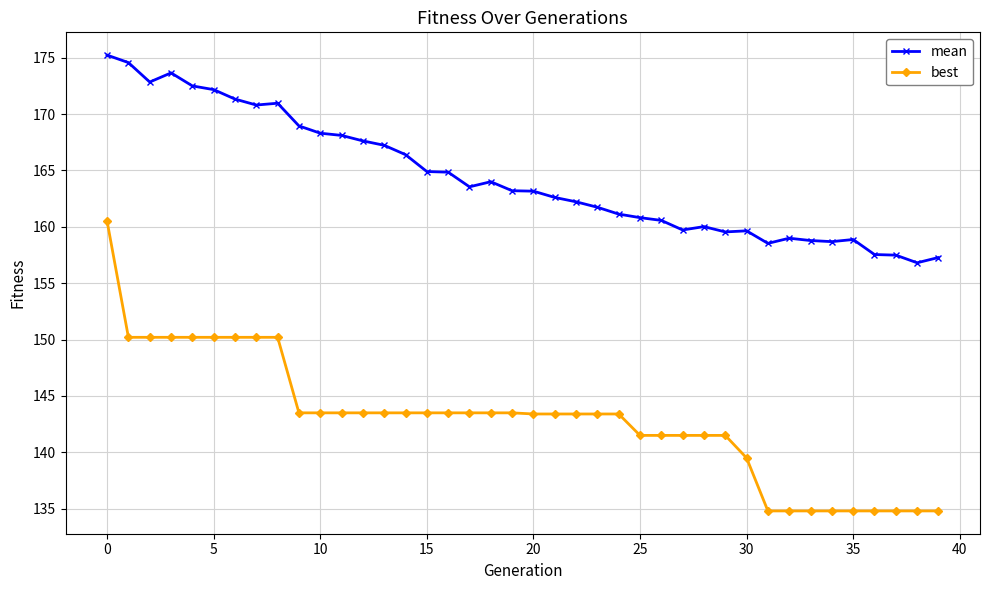

Which series has the widest spread of values?

best